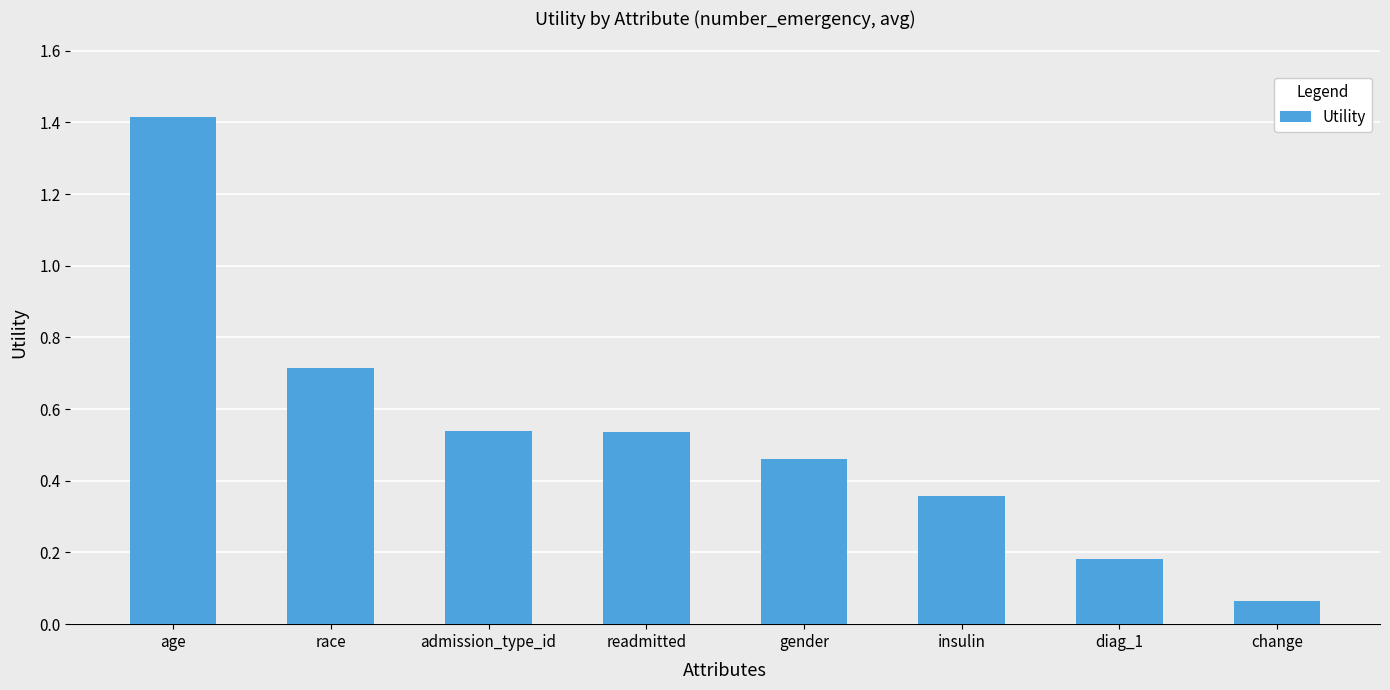

What is the label of the 5th bar from the right?

readmitted